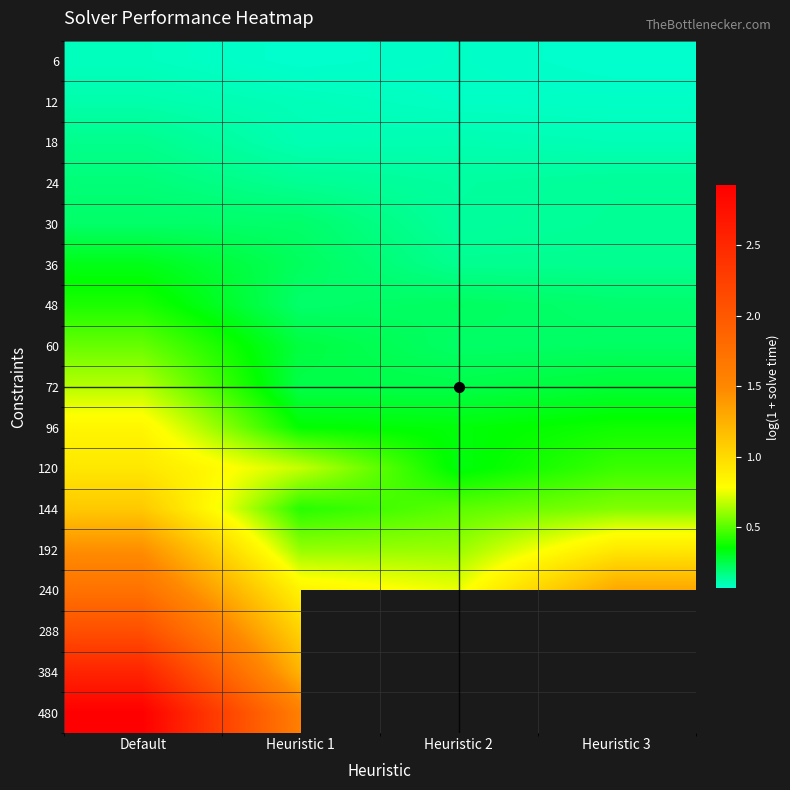

Which series has the largest total across all categories?

240